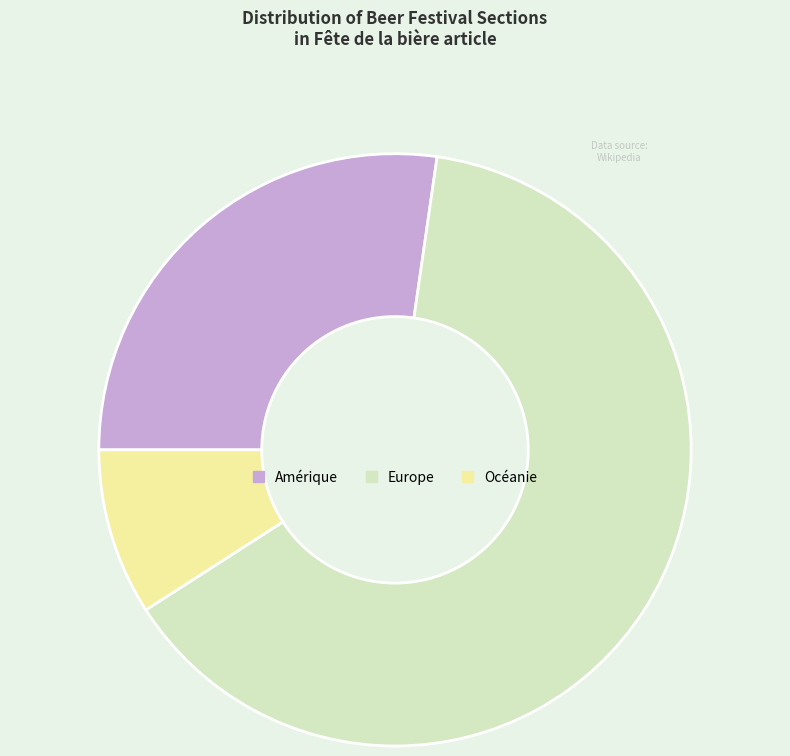

The Amérique slice represents 27% of the pie. True or false?

True